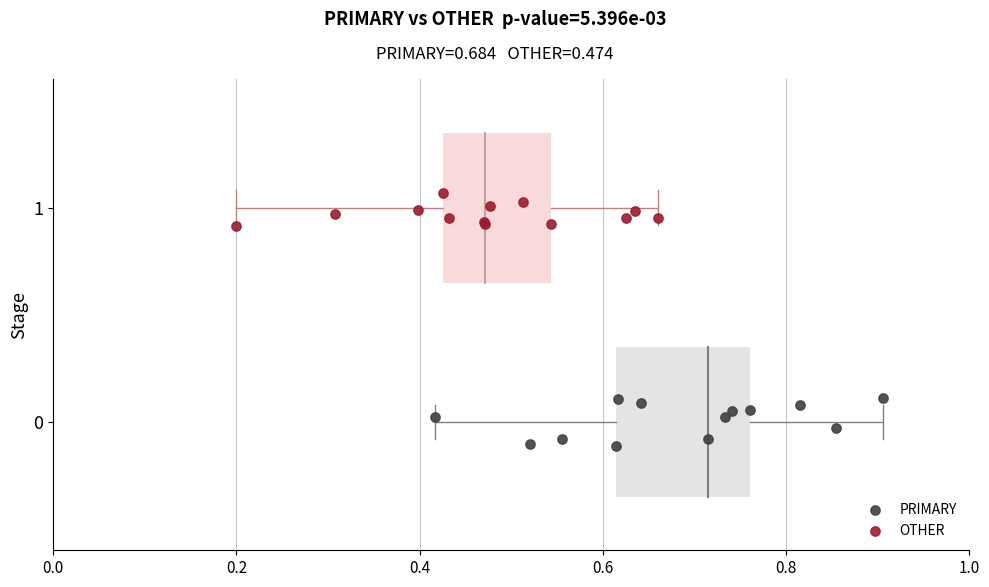

Which series has the widest spread of Y values?

PRIMARY